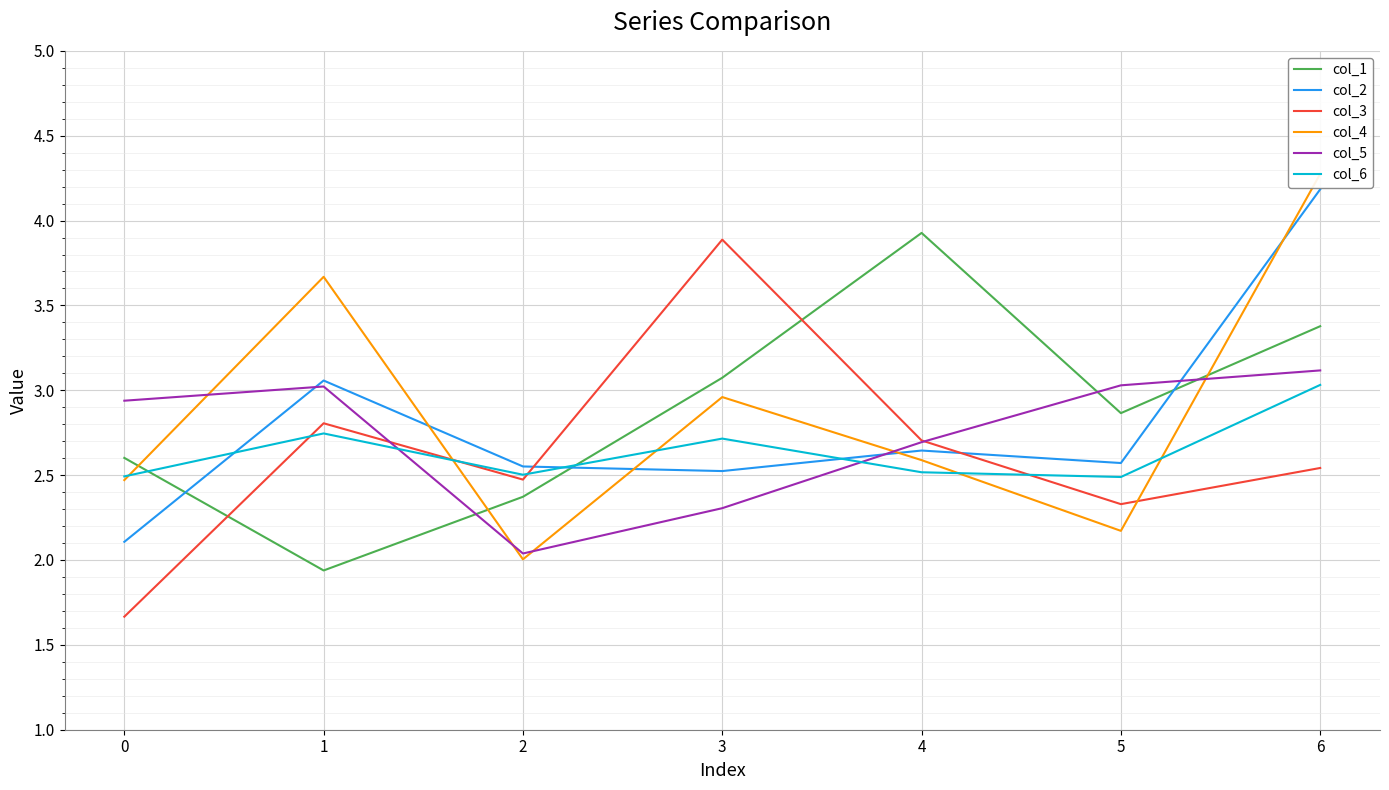

The col_1 series shows 4.8 at 2. True or false?

False